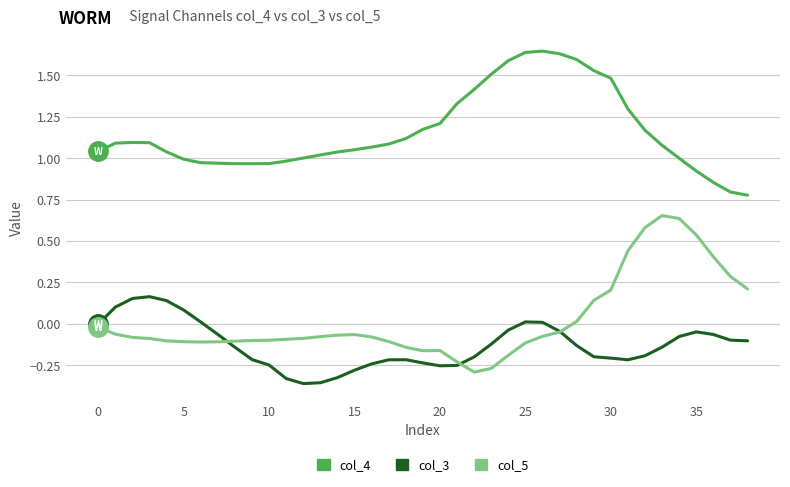

True or false: col_4 and col_3 cross at least once.

False